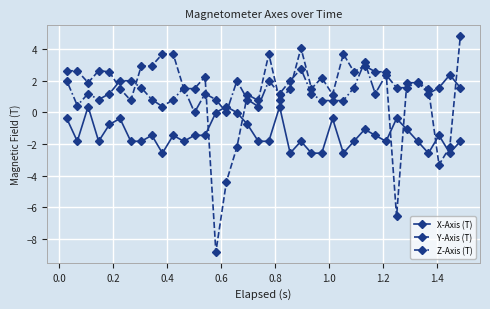

Which series ends up on top after the final intersection of X-Axis (T) and Y-Axis (T)?

Y-Axis (T)